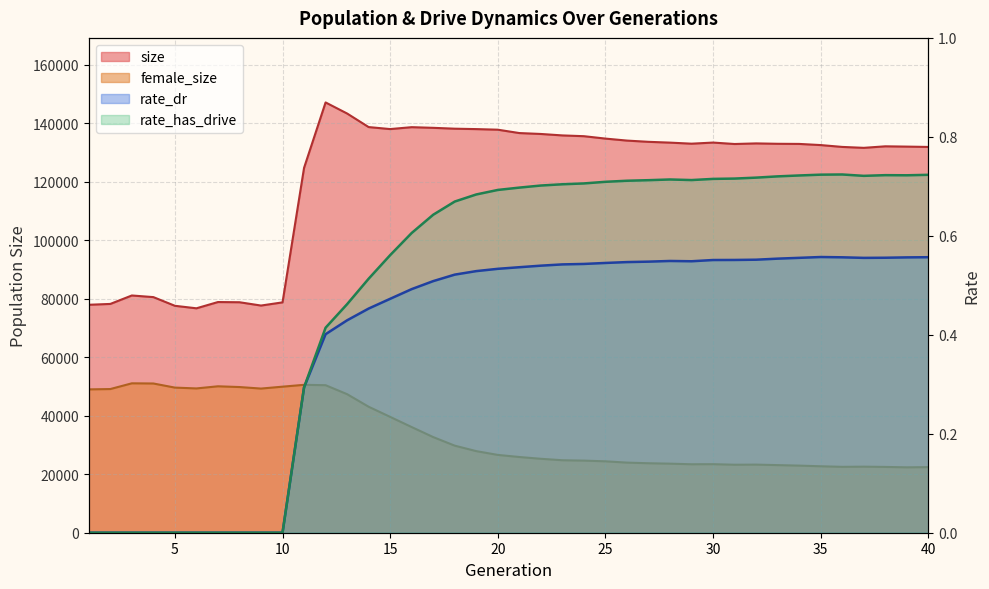

What are all the series names shown in the legend?

size, female_size, rate_dr, rate_has_drive